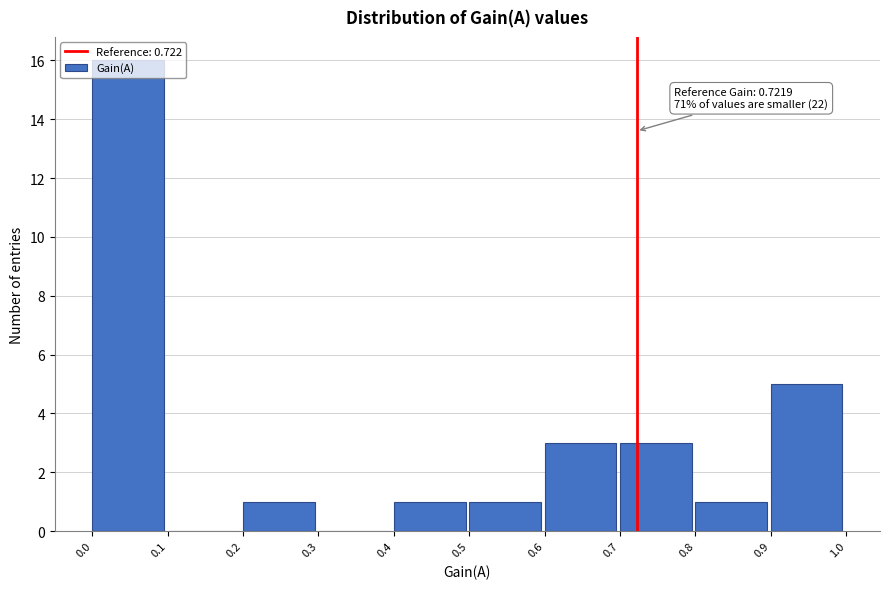

Which range on the x-axis has the tallest bar?

0.0 to 0.1